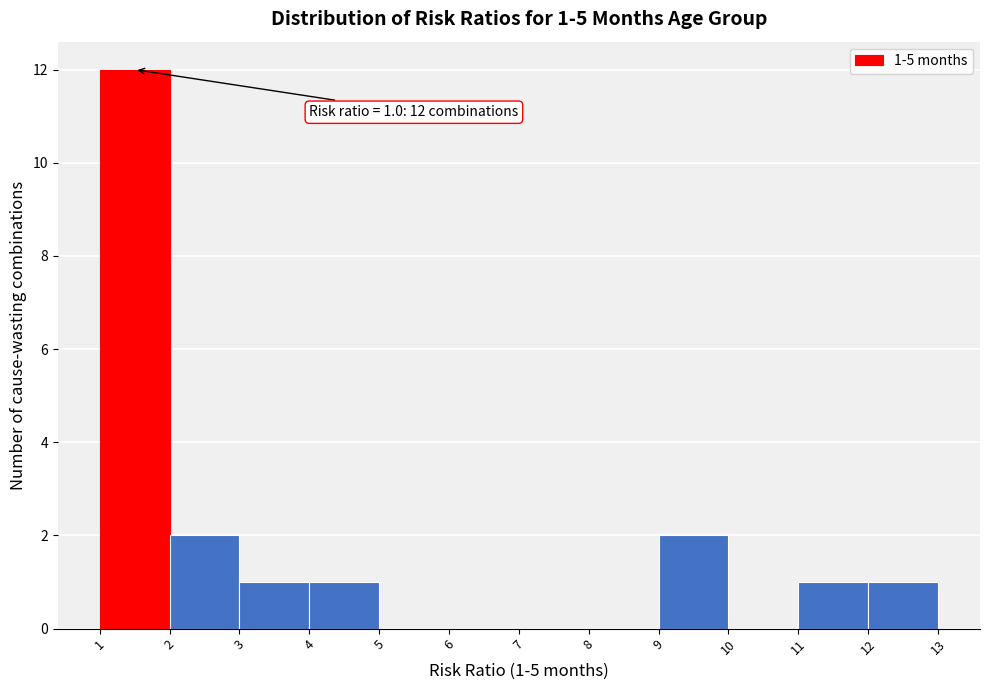

Which range on the x-axis has the tallest bar?

1 to 2